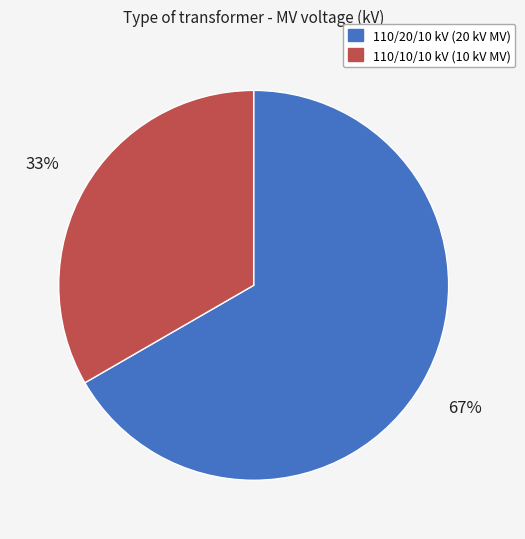

To the nearest percent, what is the average slice percentage?

50%